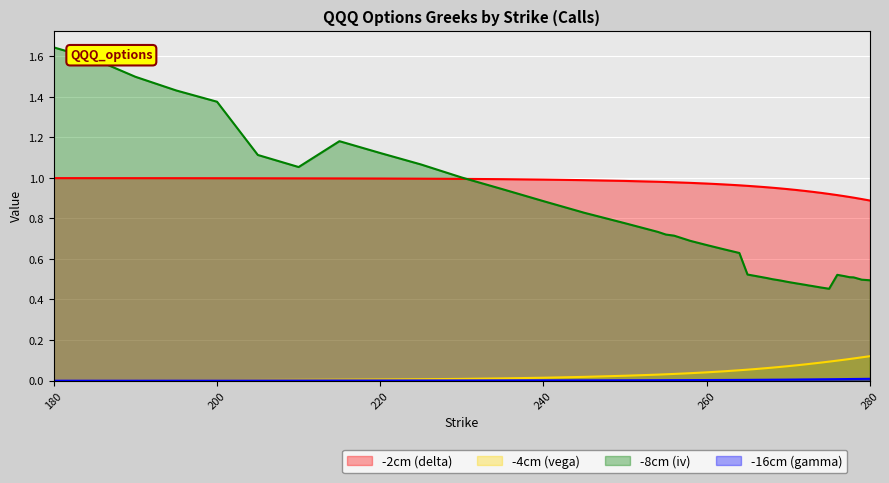

Is the value of iv at 255 greater than the value of gamma at 280?

Yes